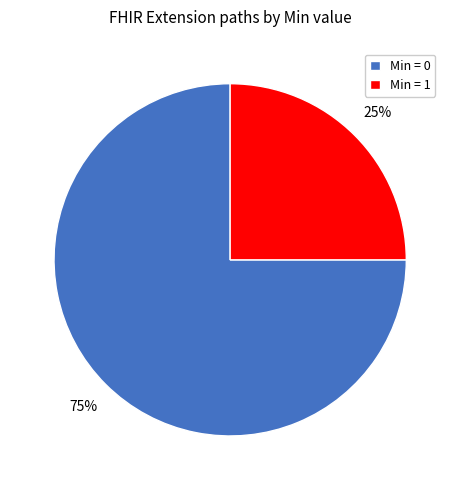

Which category accounts for the majority?

Min = 0